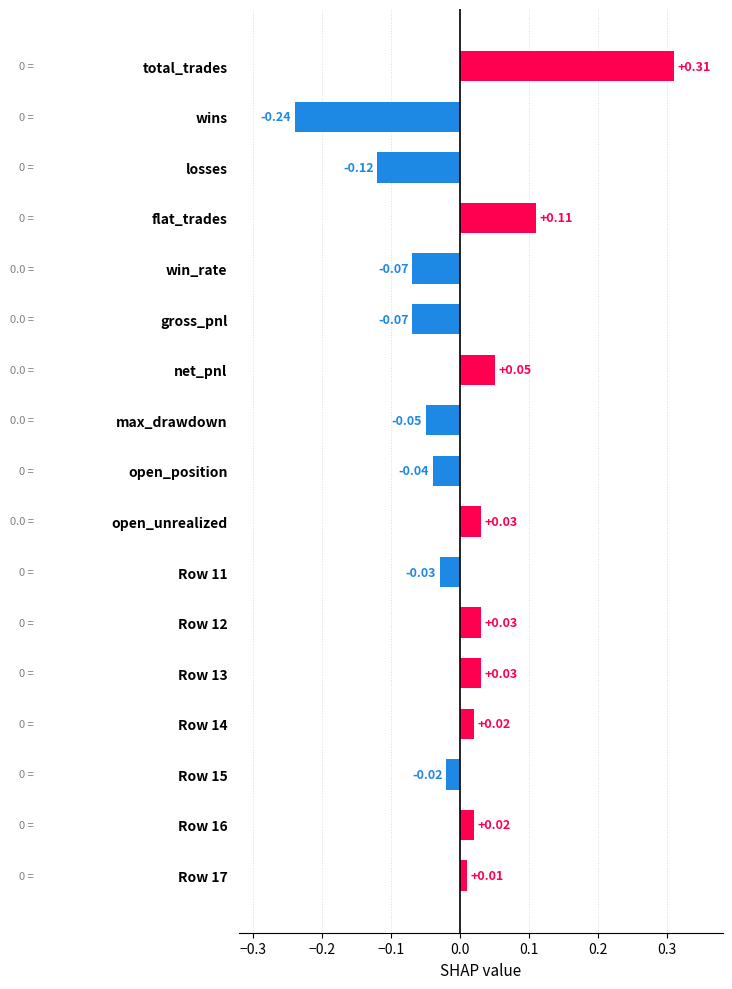

Which label corresponds to the largest value in the chart?

total_trades